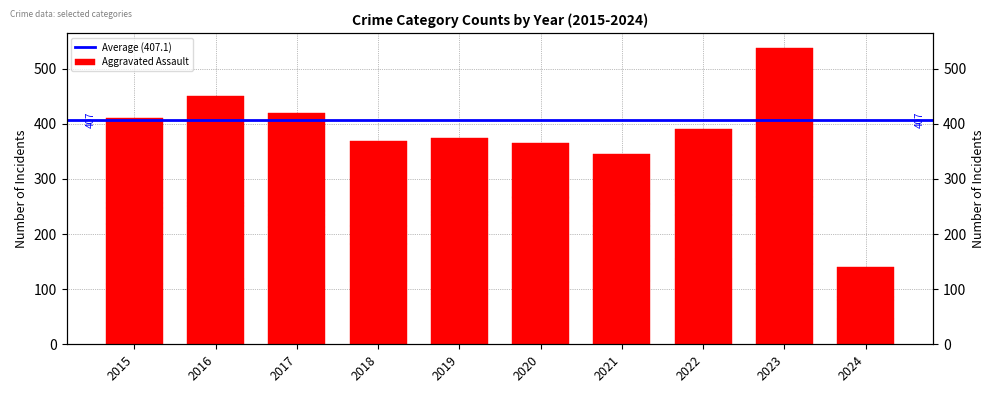

Where is Criminal Sexual Assault nearest to the value 19?

2017